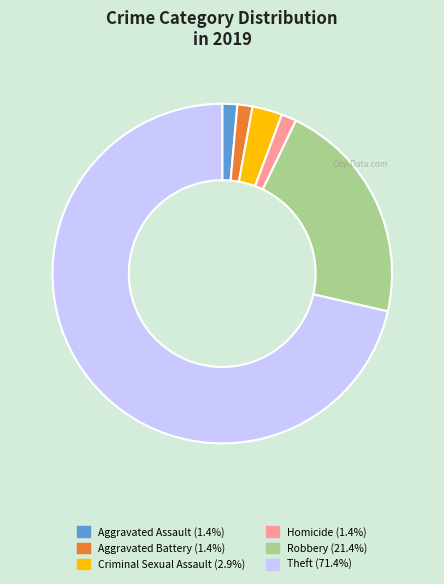

Count the number of slices in the pie.

6